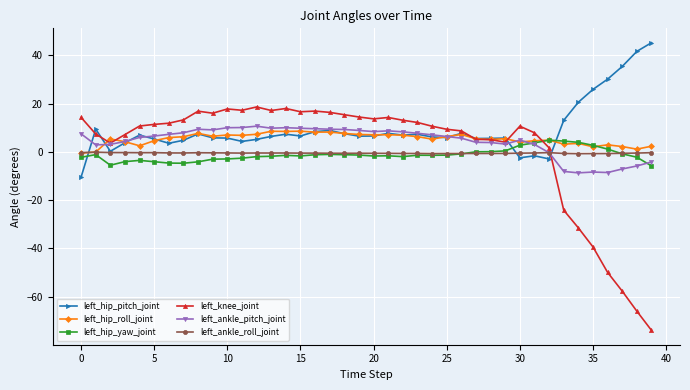

How many values in left_knee_joint are above zero?

33